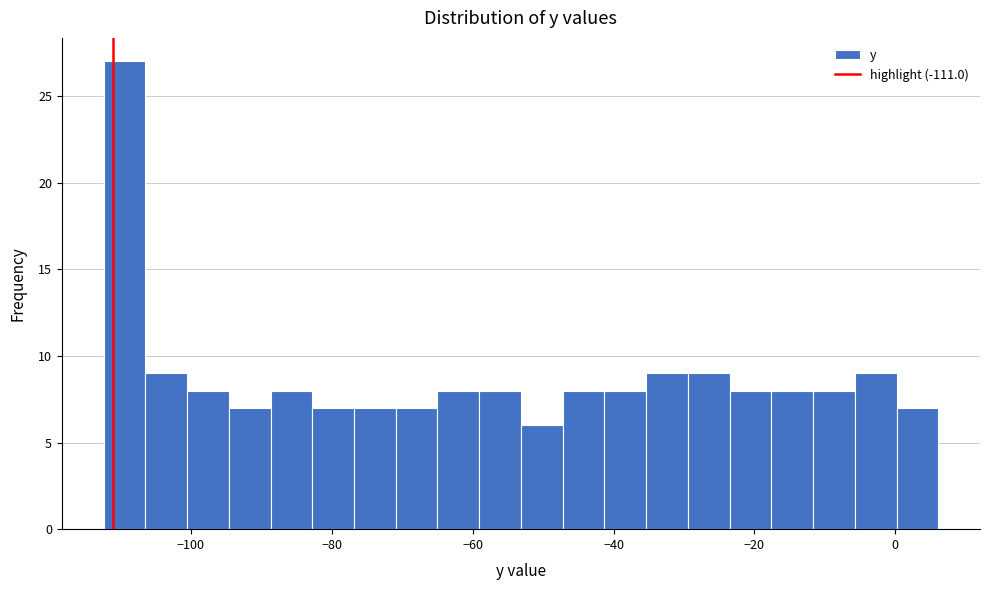

Read against the x-axis, roughly where is the centre of the tallest bar?

-110